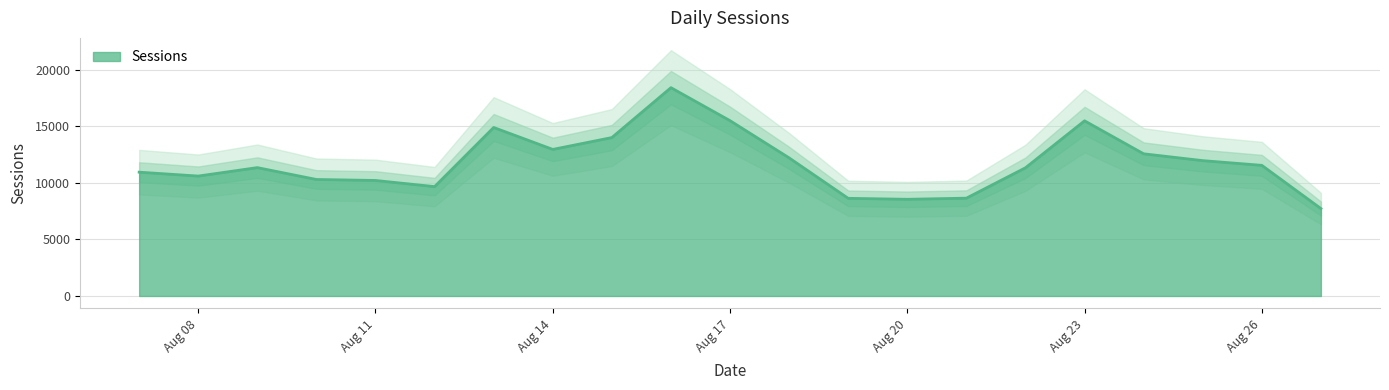

What is the difference between the values at 2016-08-07 and 2016-08-13?

3954